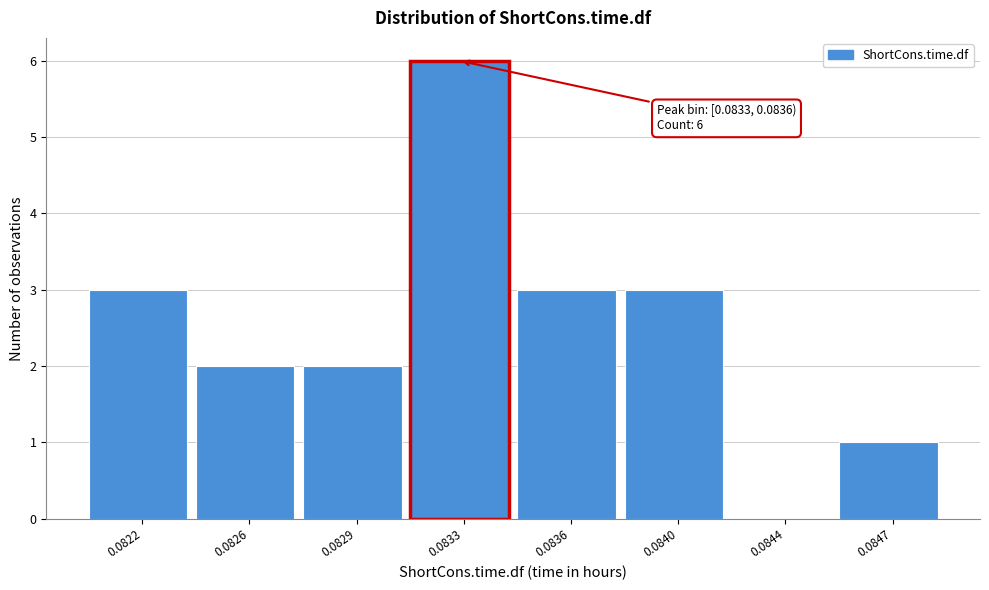

Reading left to right, transcribe all the data shown in this chart.

0.0822=3	0.0826=2	0.0829=2	0.0833=6	0.0836=3	0.0840=3	0.0844=0	0.0847=1